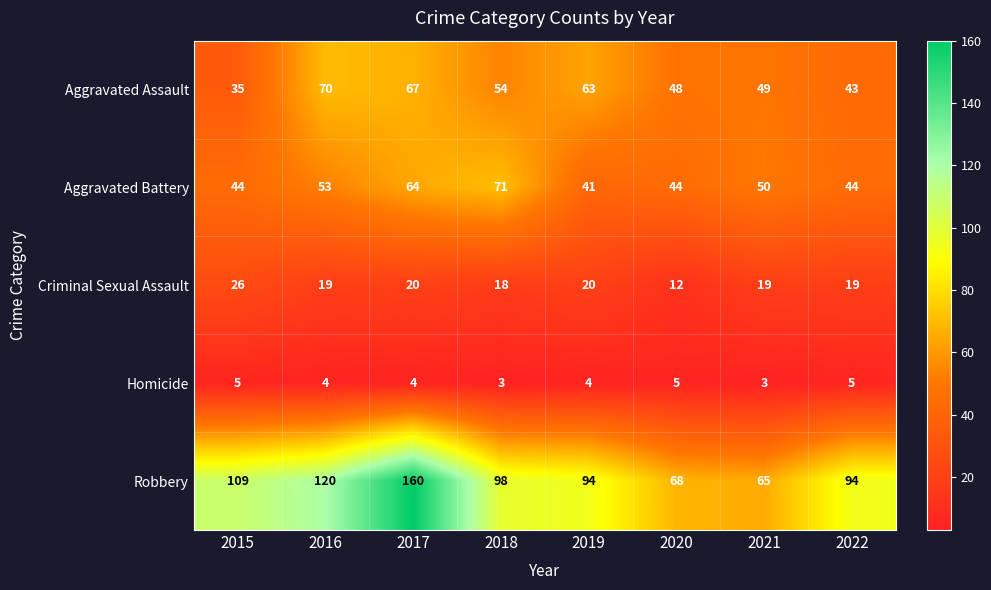

Is it true that Homicide equals 7 at 2020?

False